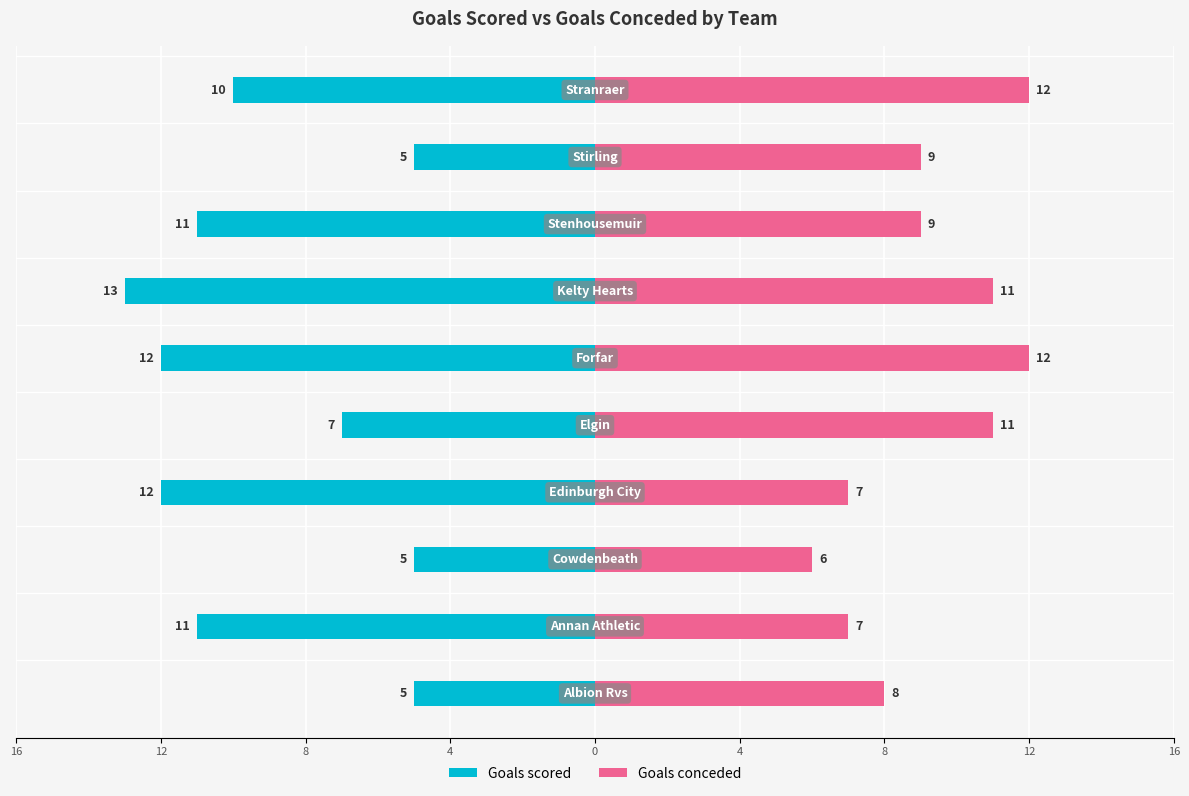

What is the difference between the maximum and minimum values in the Goals scored series?

8